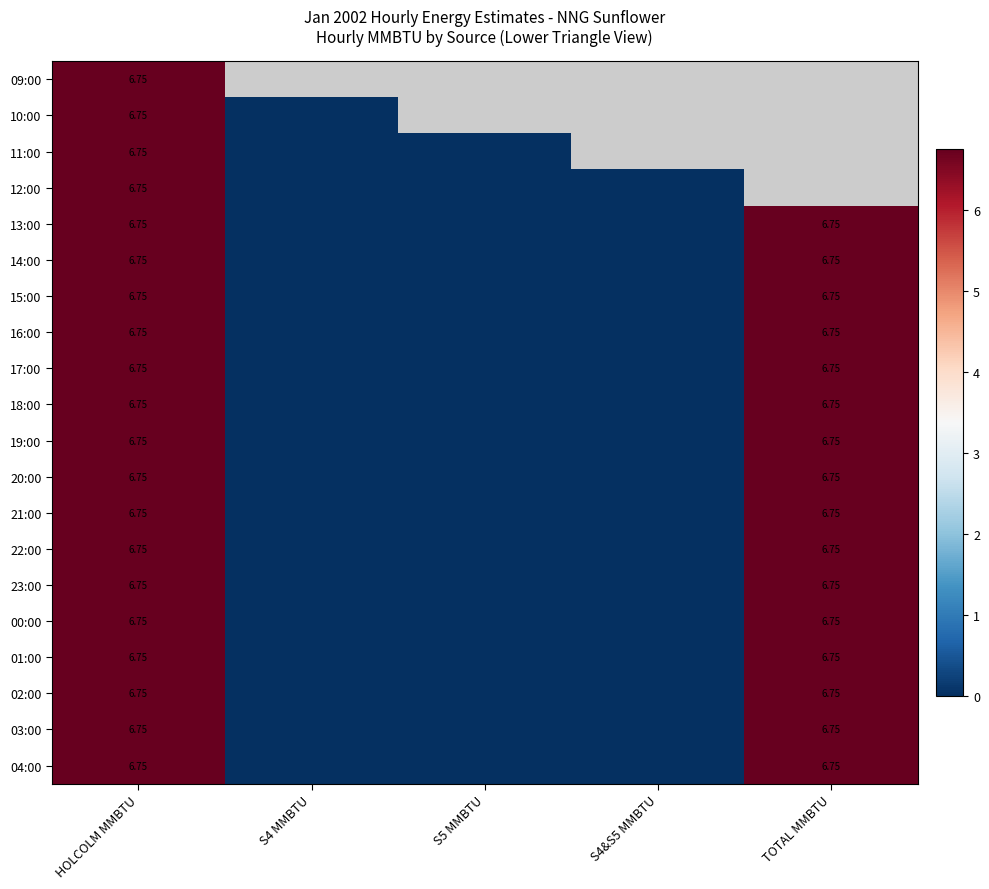

Rank the series by their maximum value, from lowest to highest.

09:00, 10:00, 11:00, 12:00, 13:00, 14:00, 15:00, 16:00, 17:00, 18:00, 19:00, 20:00, 21:00, 22:00, 23:00, 00:00, 01:00, 02:00, 03:00, 04:00